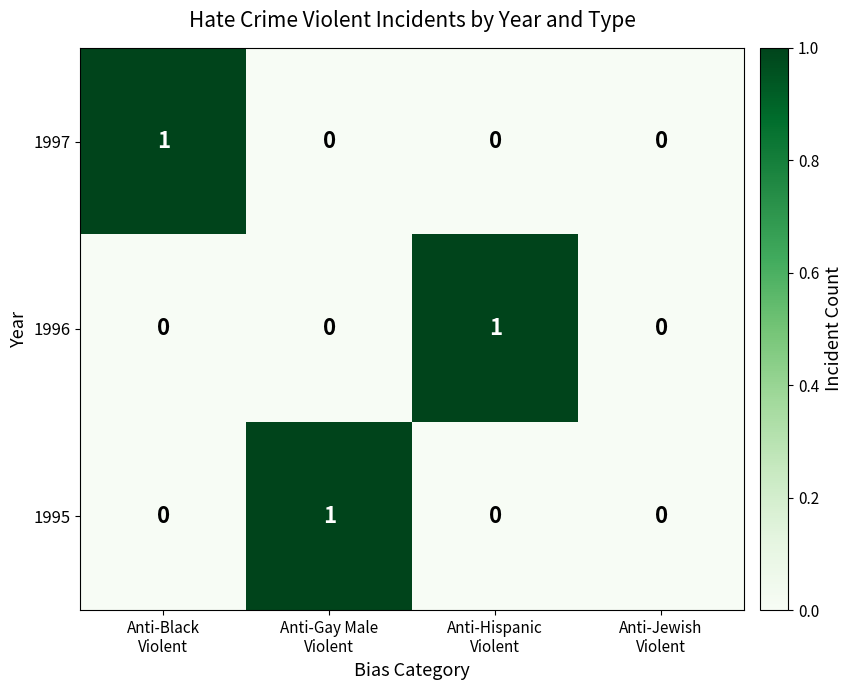

Reading left to right, list all the values displayed in this chart.

1997: 1	0	0	0
1996: 0	0	1	0
1995: 0	1	0	0